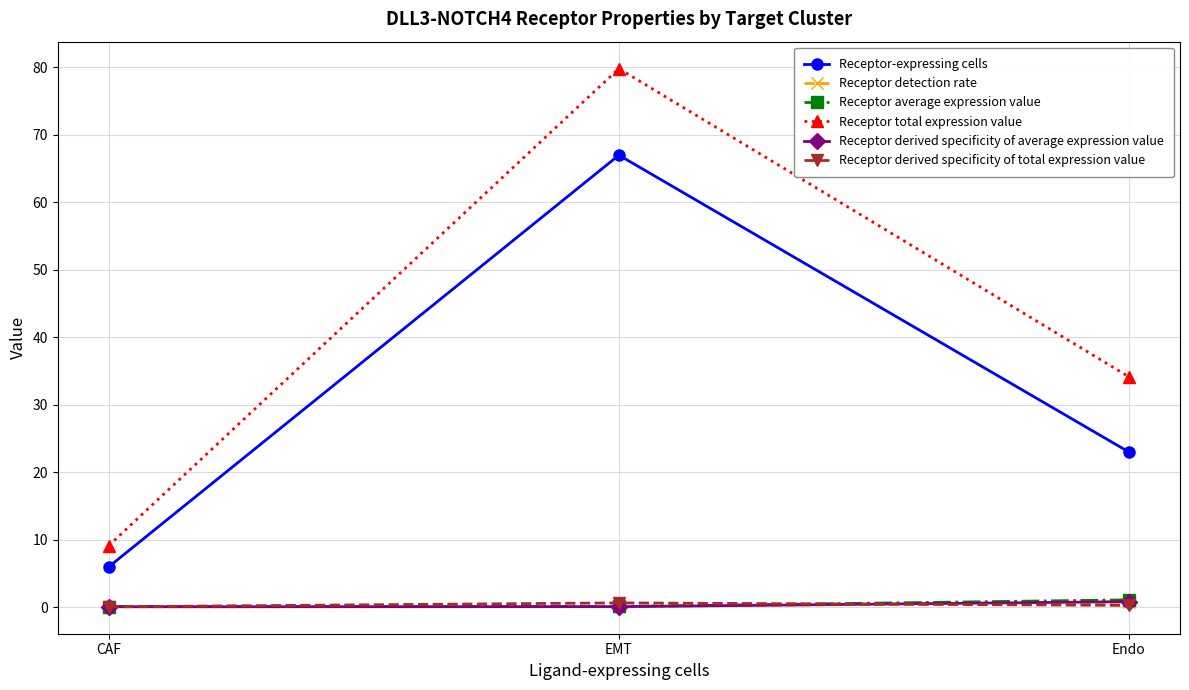

What is the smallest value displayed?

0.1